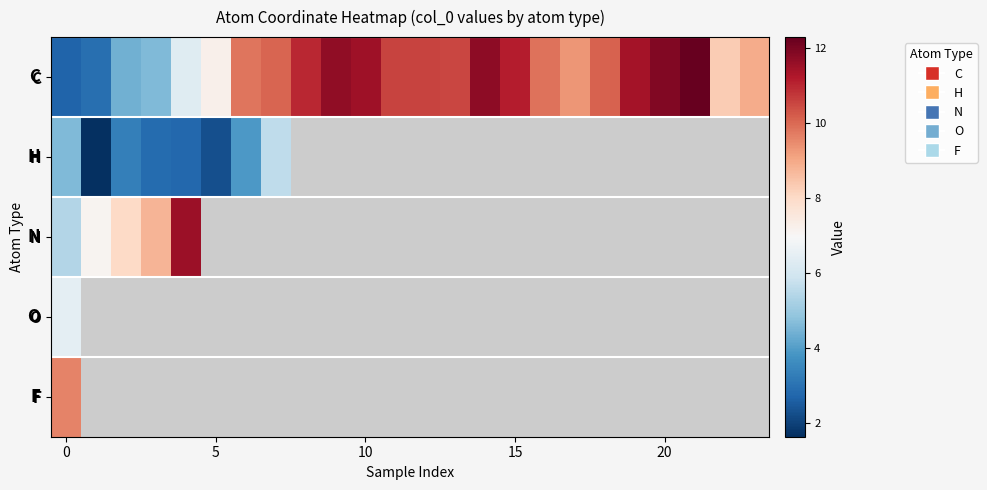

Which series has the largest total across all categories?

C